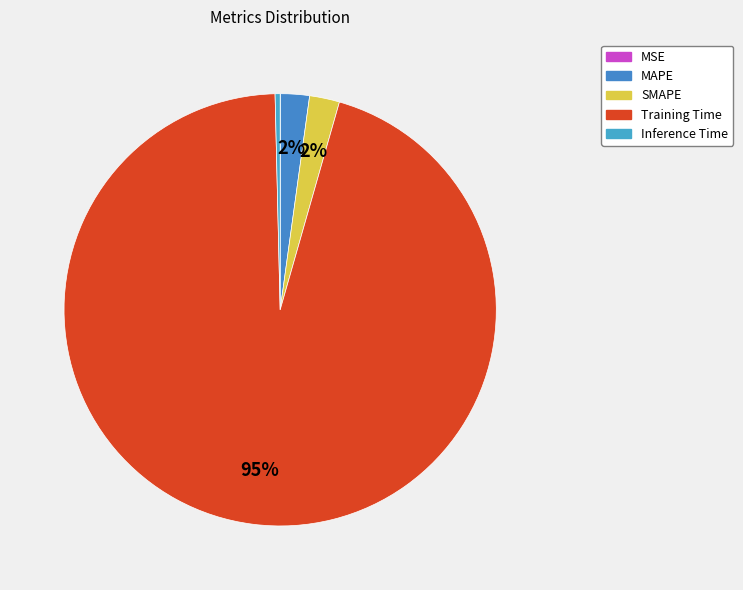

What percentage is the Training Time slice, to the nearest percent?

95%